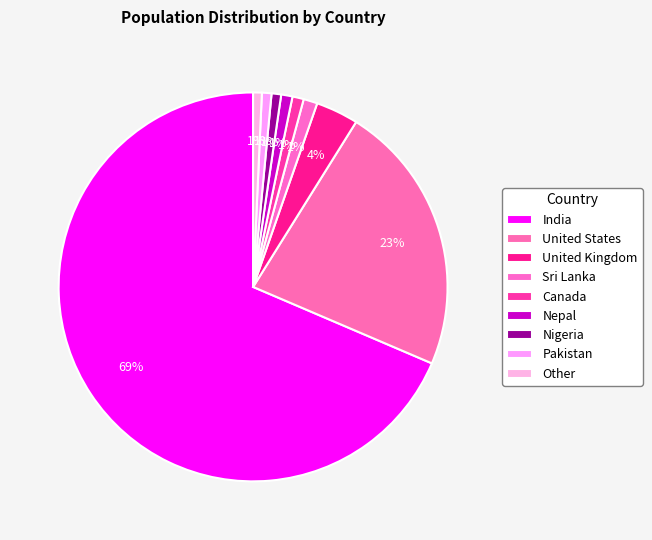

What is the total percentage of Nigeria and Canada?

1.7%